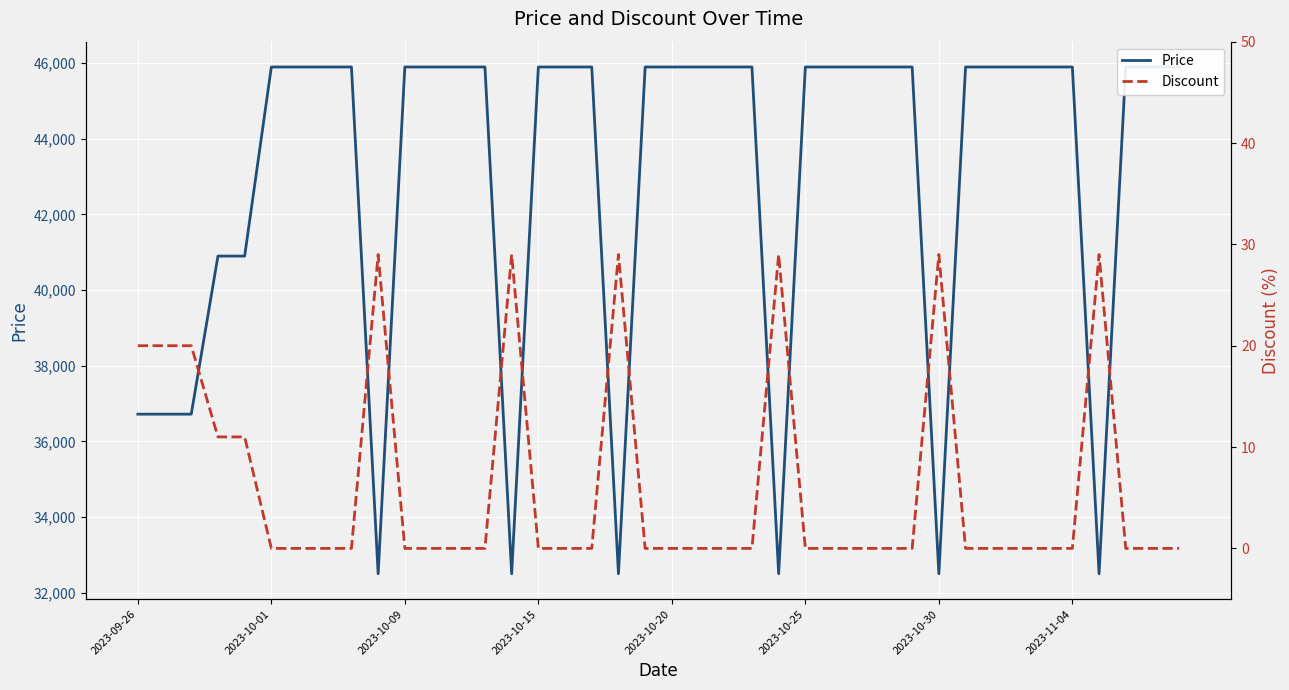

At which category is the sum across all series the highest?

2023-10-01